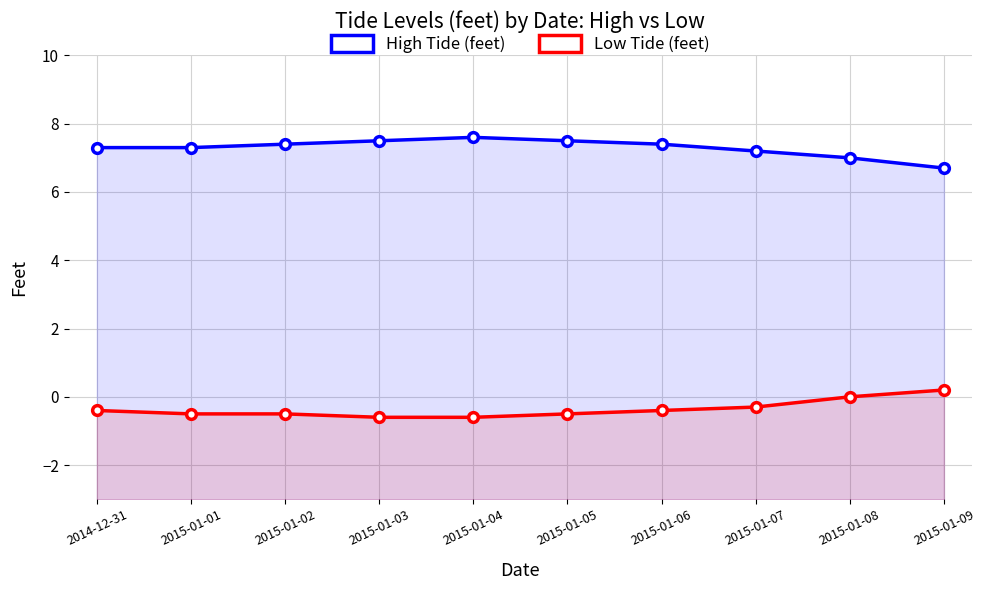

Which has a higher value, 2015-01-03 or 2015-01-05?

2015-01-03